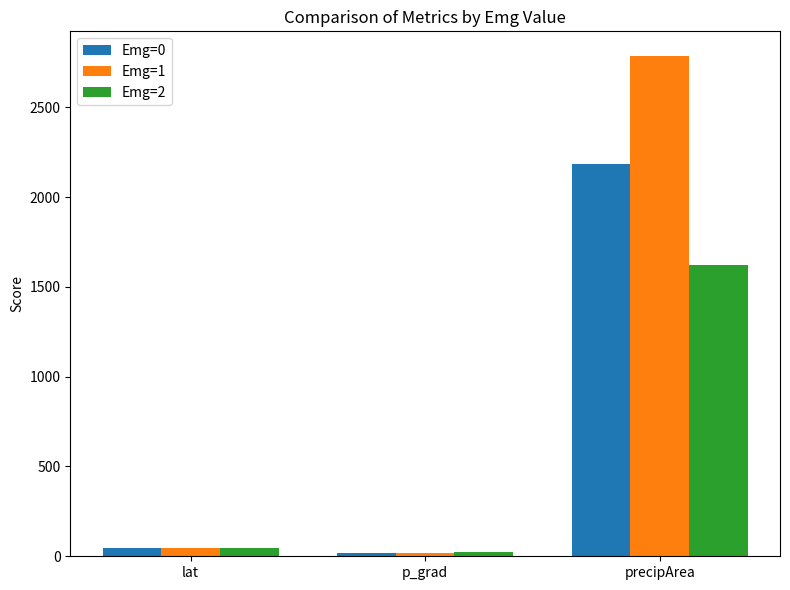

How many bars are there in each group?

3